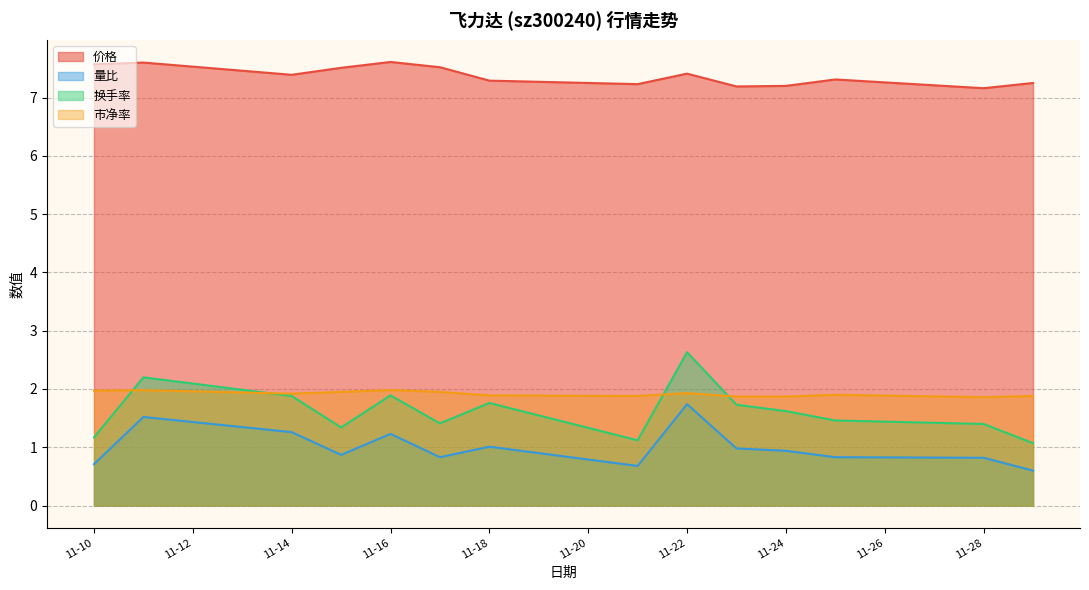

Count the number of categories in the chart.

14